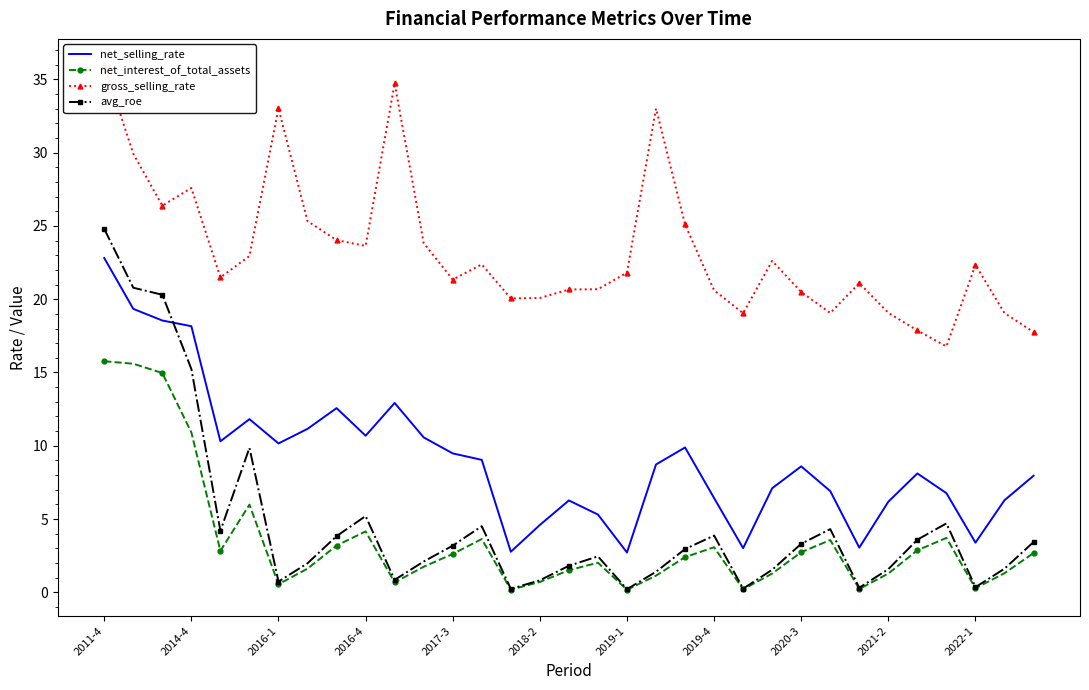

What is the greatest value displayed?

36.0